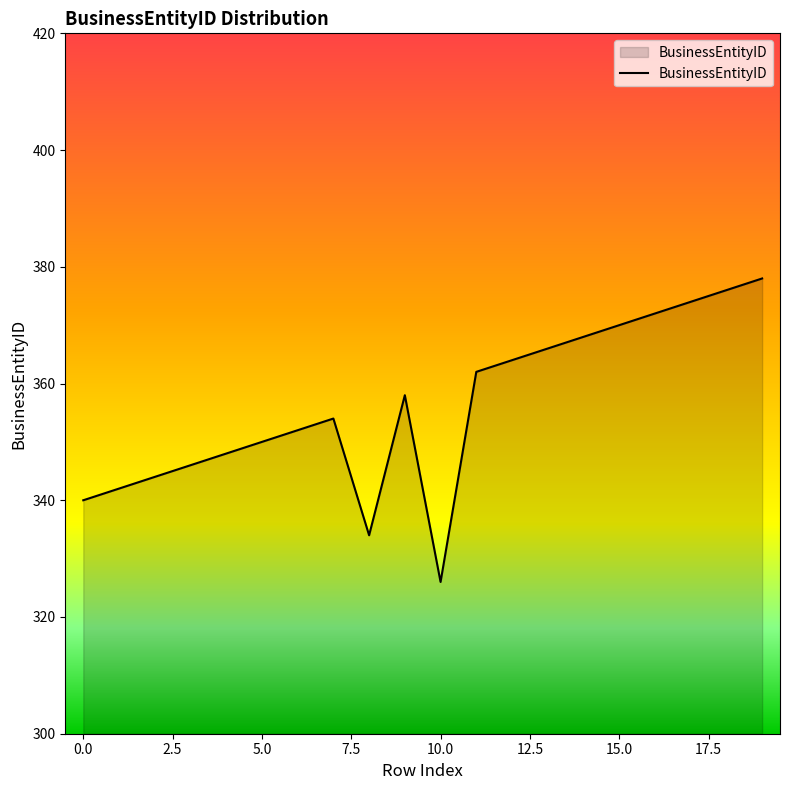

What is the difference between the maximum and minimum values?

52